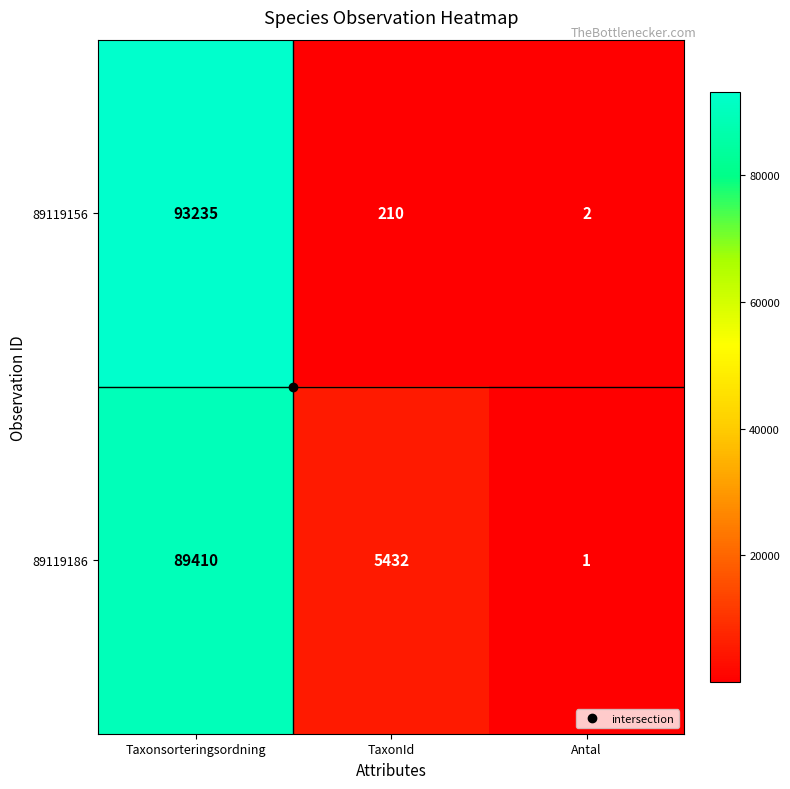

The value of 89119186 at Taxonsorteringsordning is 128578. True or false?

False